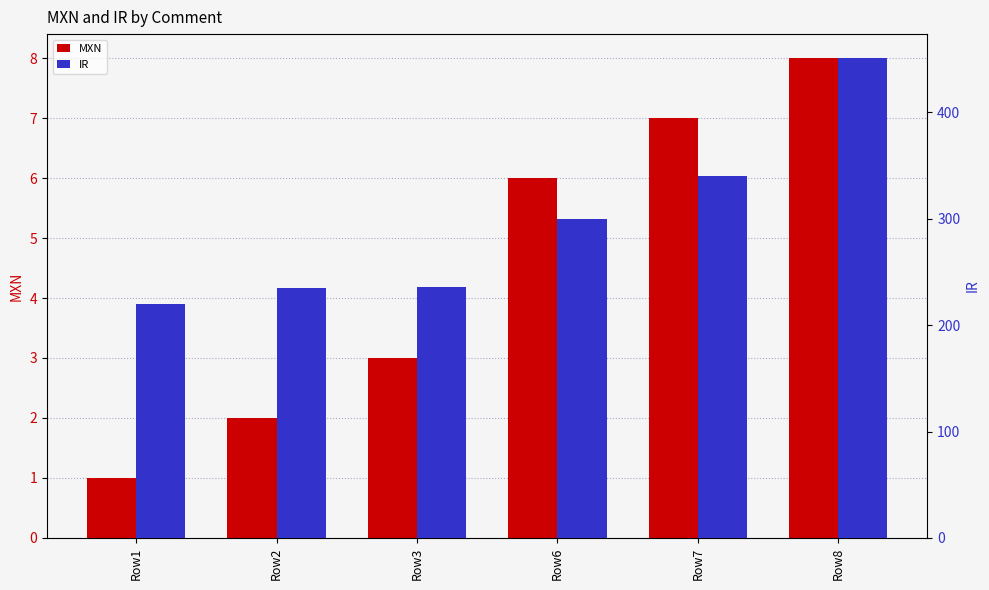

True or false: IR has a value of 220 at Row1.

True